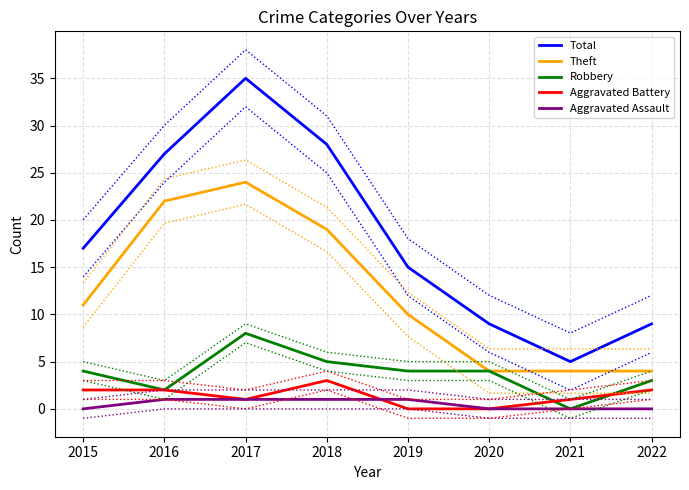

Which has a higher value, 2015 or 2019?

2015